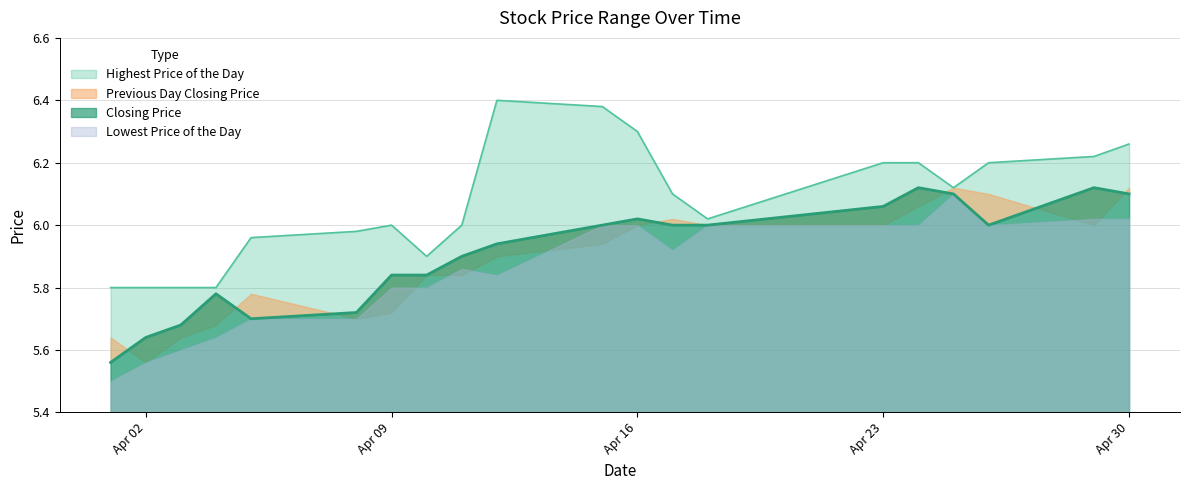

Between 20190418 and 20190403, which is larger?

20190418